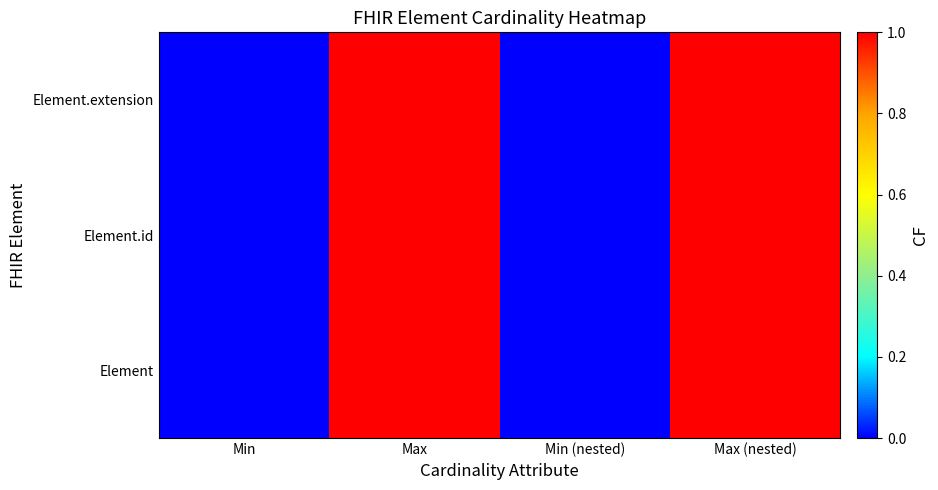

At how many categories does at least one series exceed 0?

2